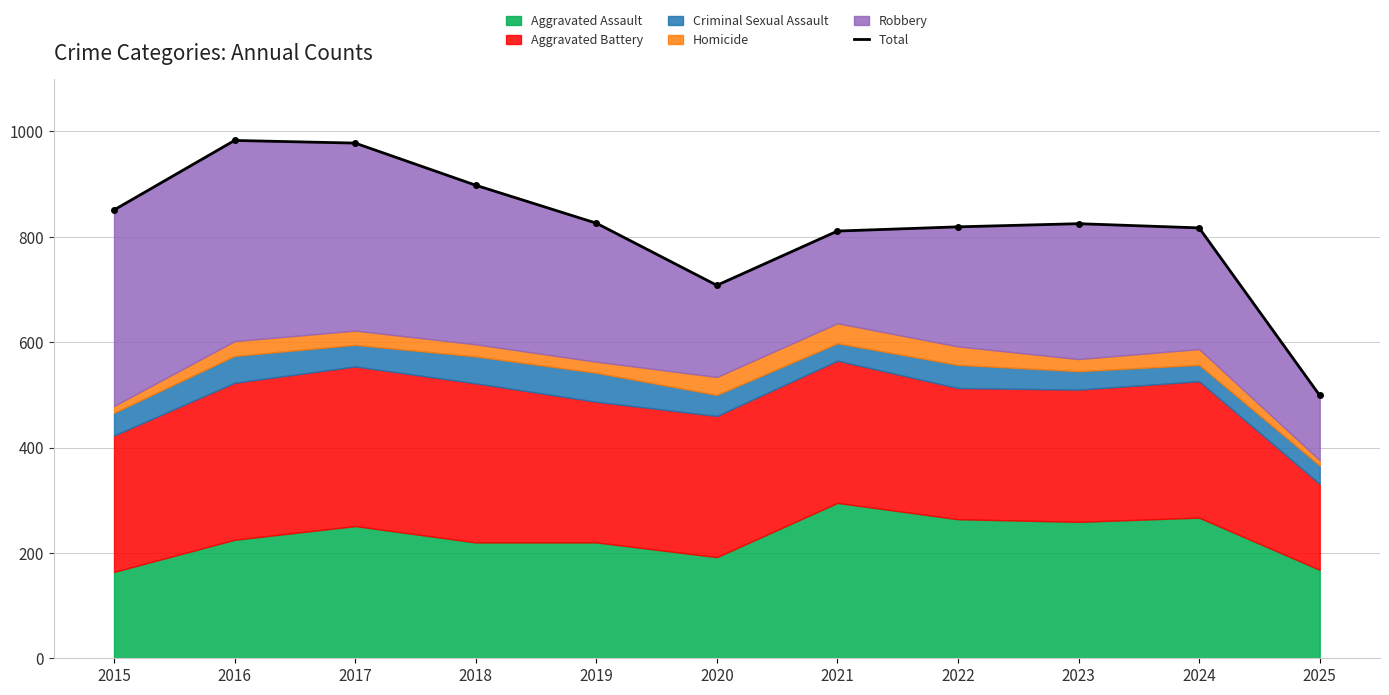

True or false: the data shows 978 at 2017.

True